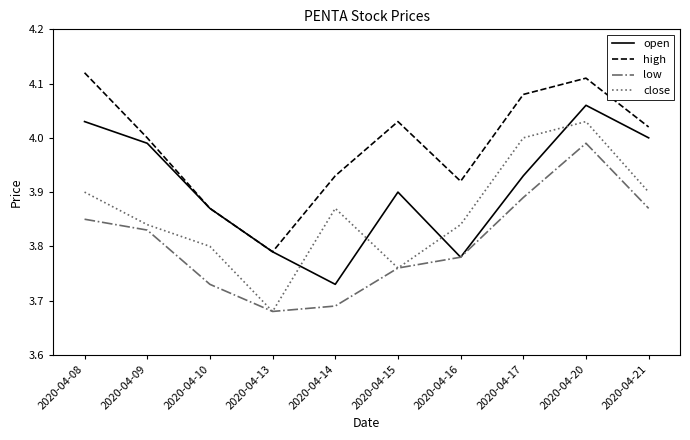

Is this an area chart (filled region under the line)?

No